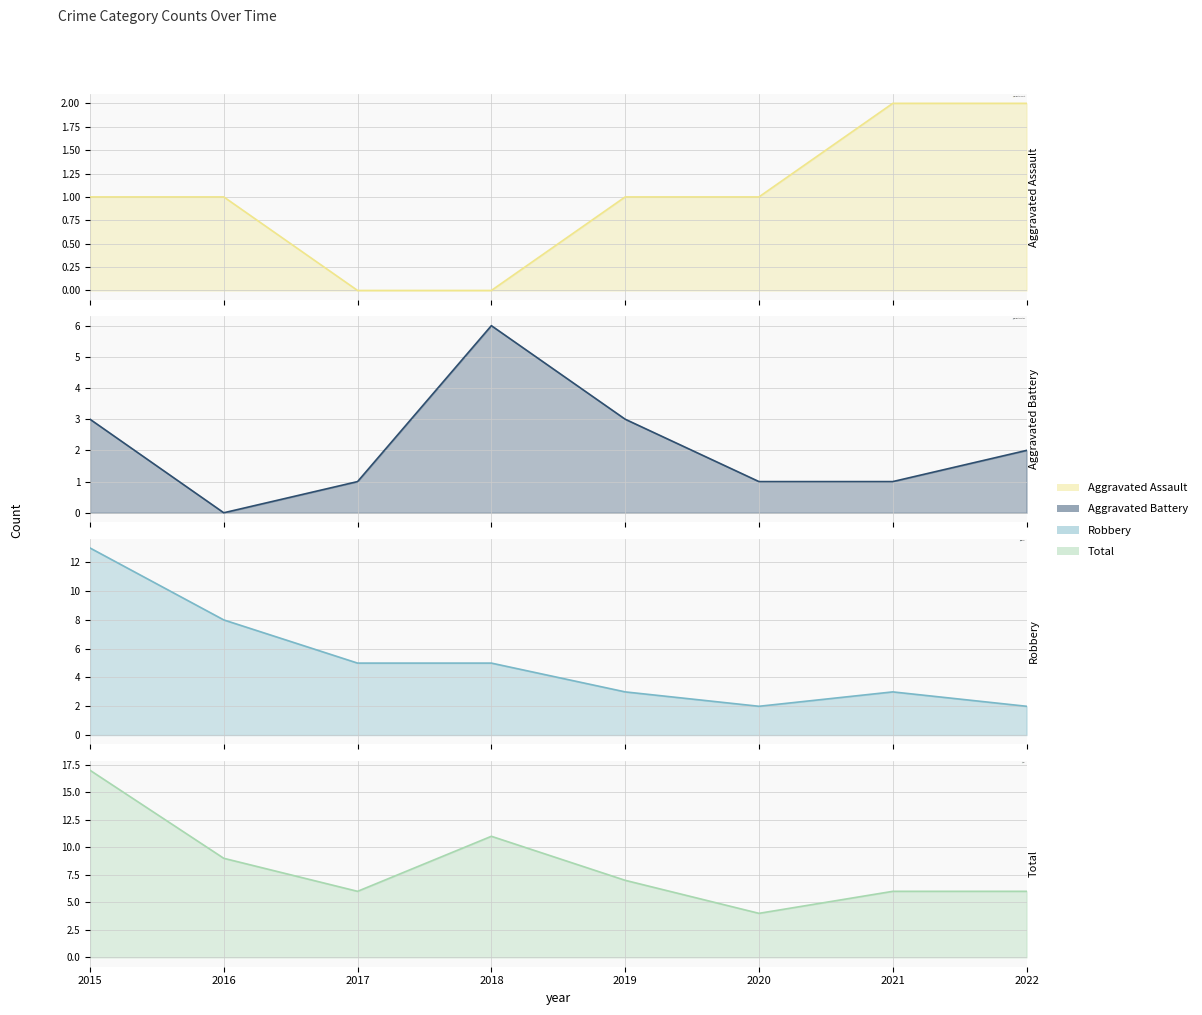

After their last crossing, which series has the higher values: Robbery or Aggravated Battery?

Aggravated Battery